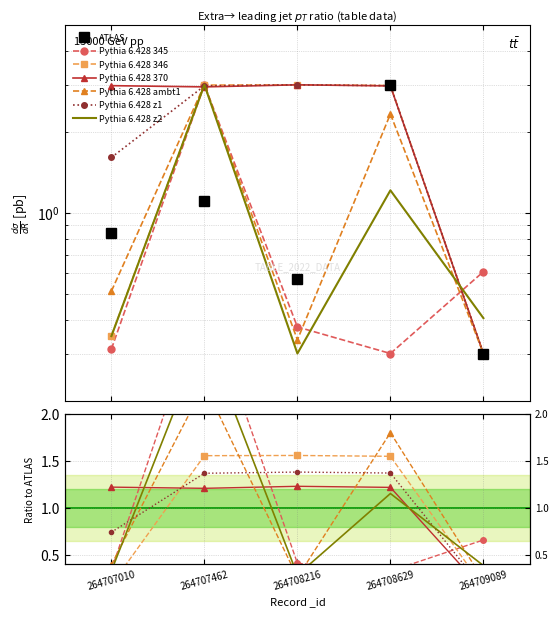

The value of N_telefono_movil at 264707010 is 4.9. True or false?

False